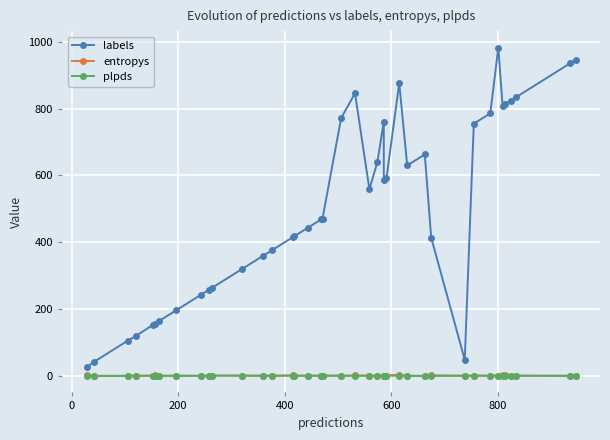

How many interior local peaks does the labels series have?

5